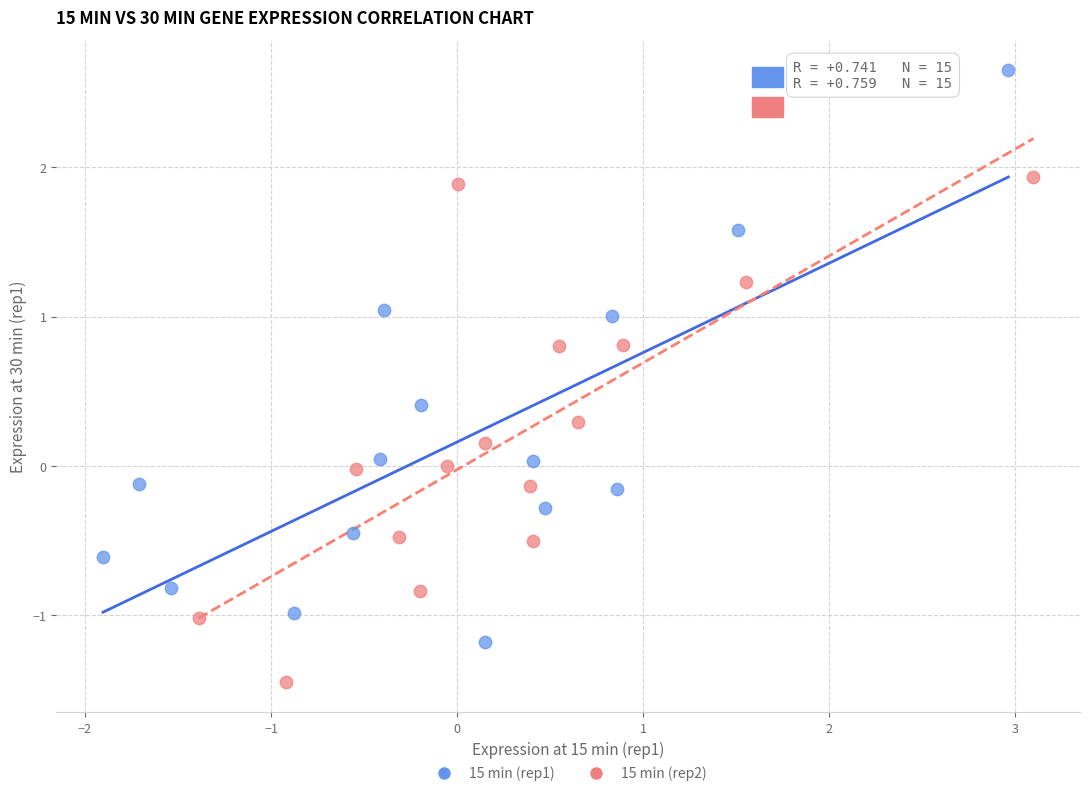

Which series contains the lowest Y value?

15 min (rep2)